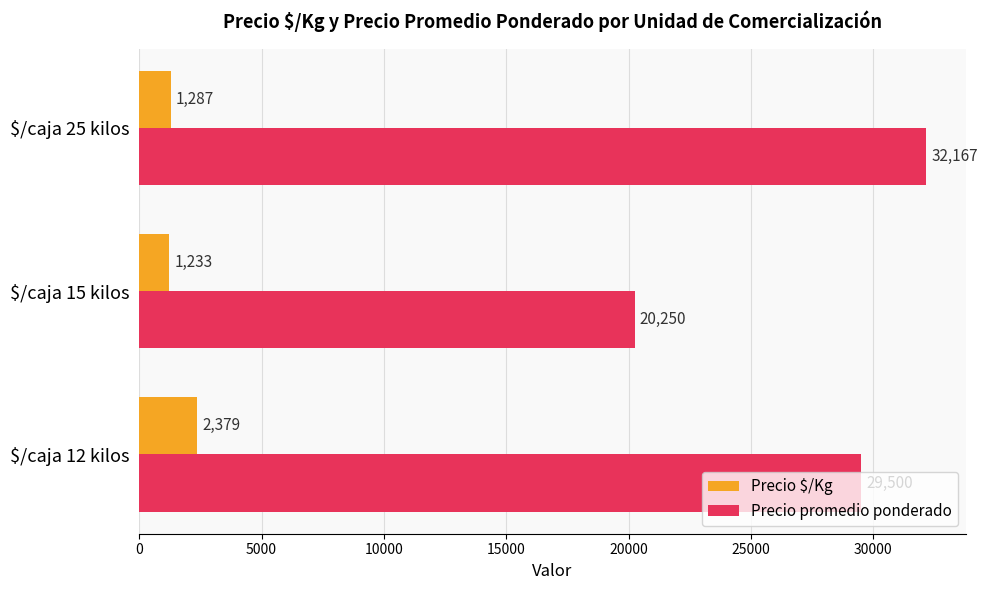

Rank the series by their average value, from highest to lowest.

Precio promedio ponderado, Precio $/Kg